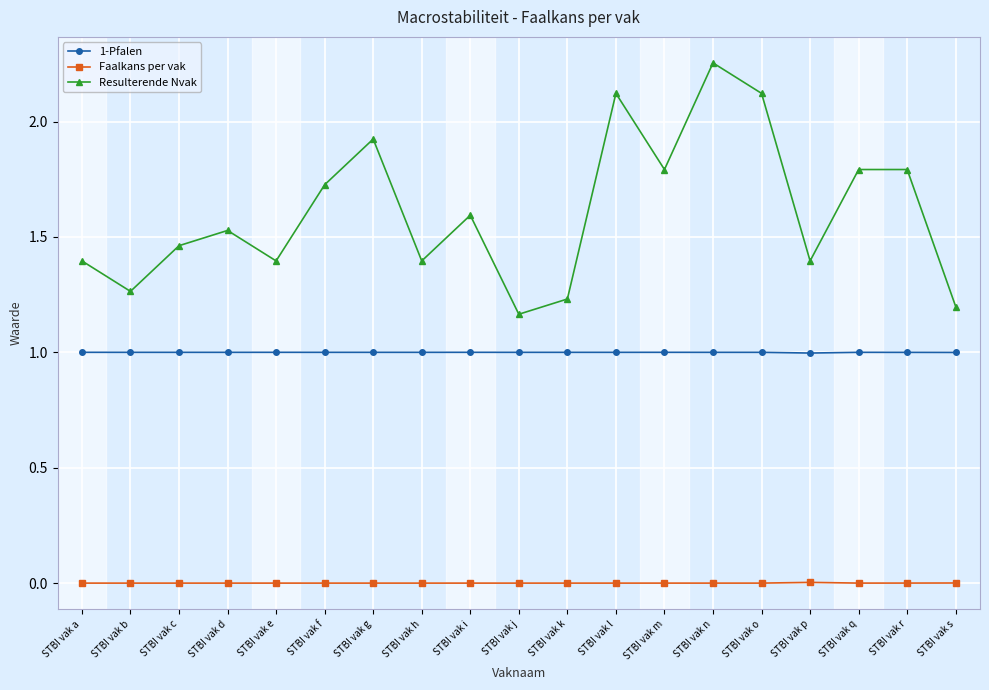

List the series in order of their peak value, highest first.

Resulterende Nvak, 1-Pfalen, Faalkans per vak